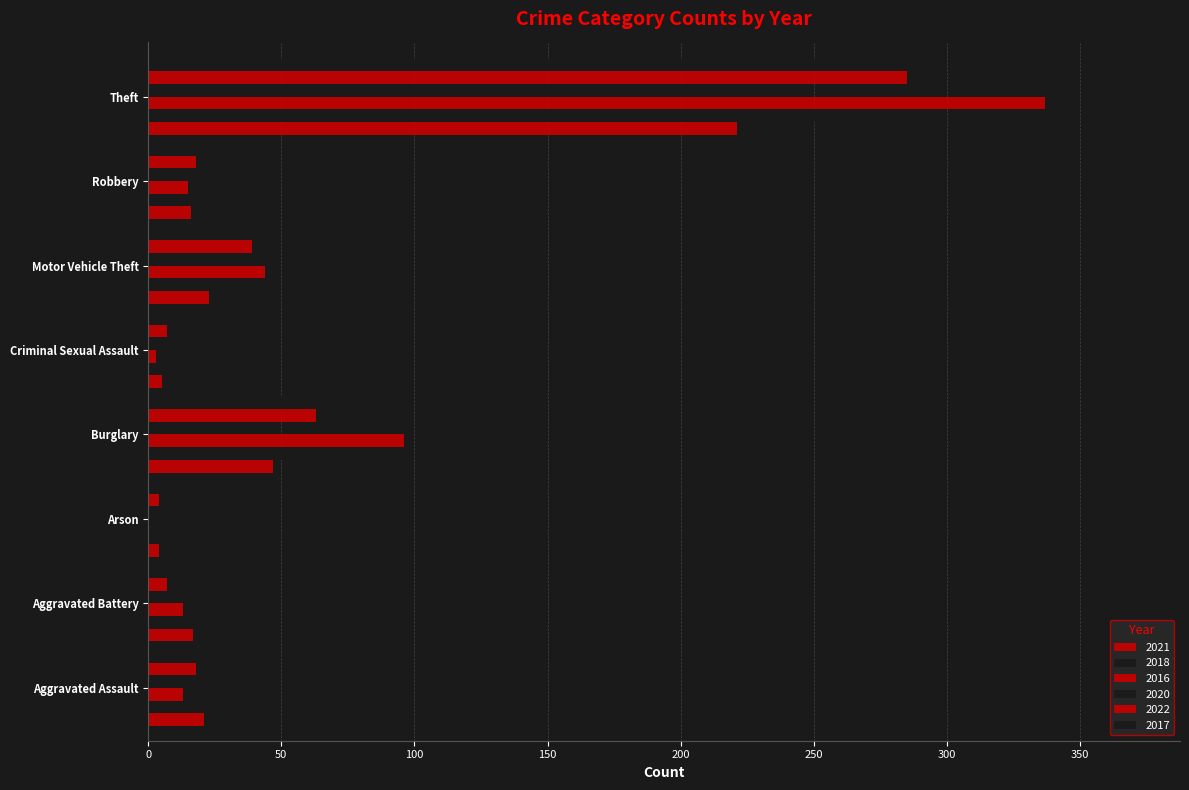

The 2018 series shows 127 at Theft. True or false?

False